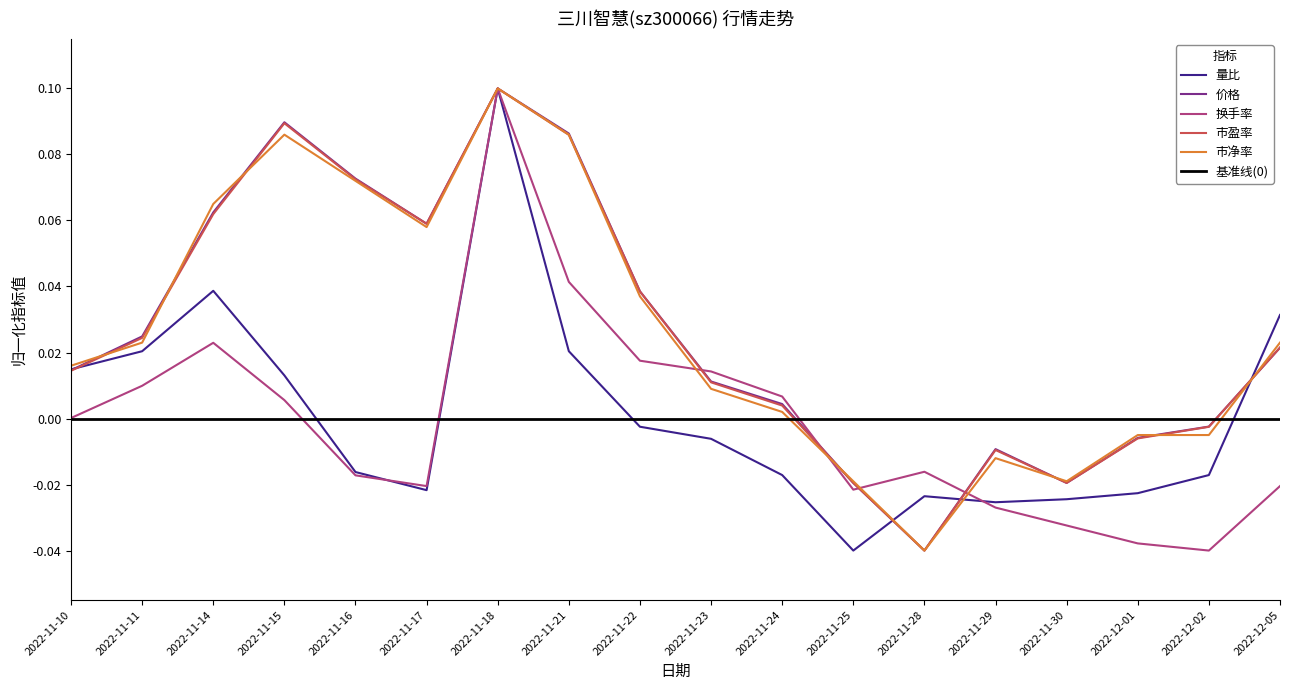

The 量比 series shows 0.0 at 2022-11-11. True or false?

False